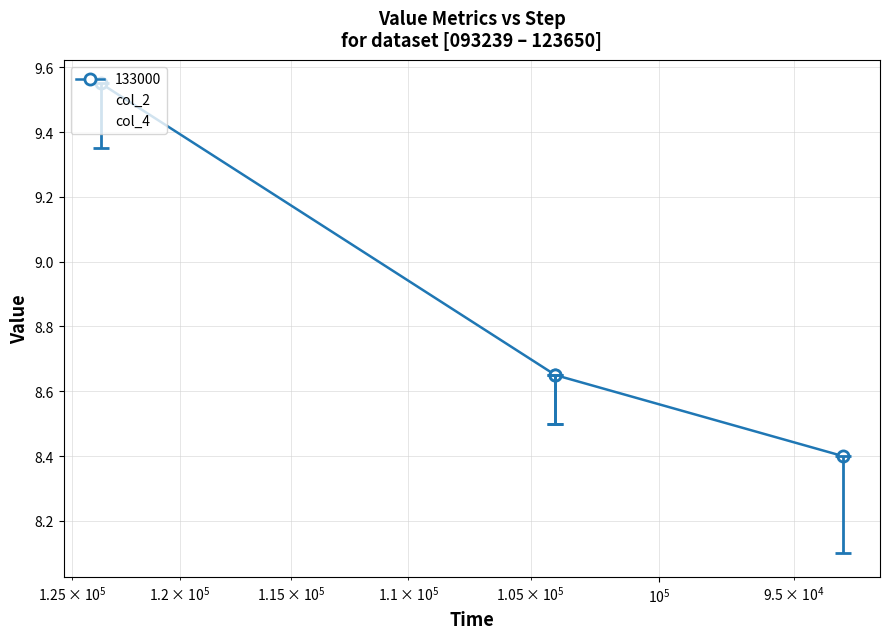

True or false: col_2 and col_4 cross at least once.

False